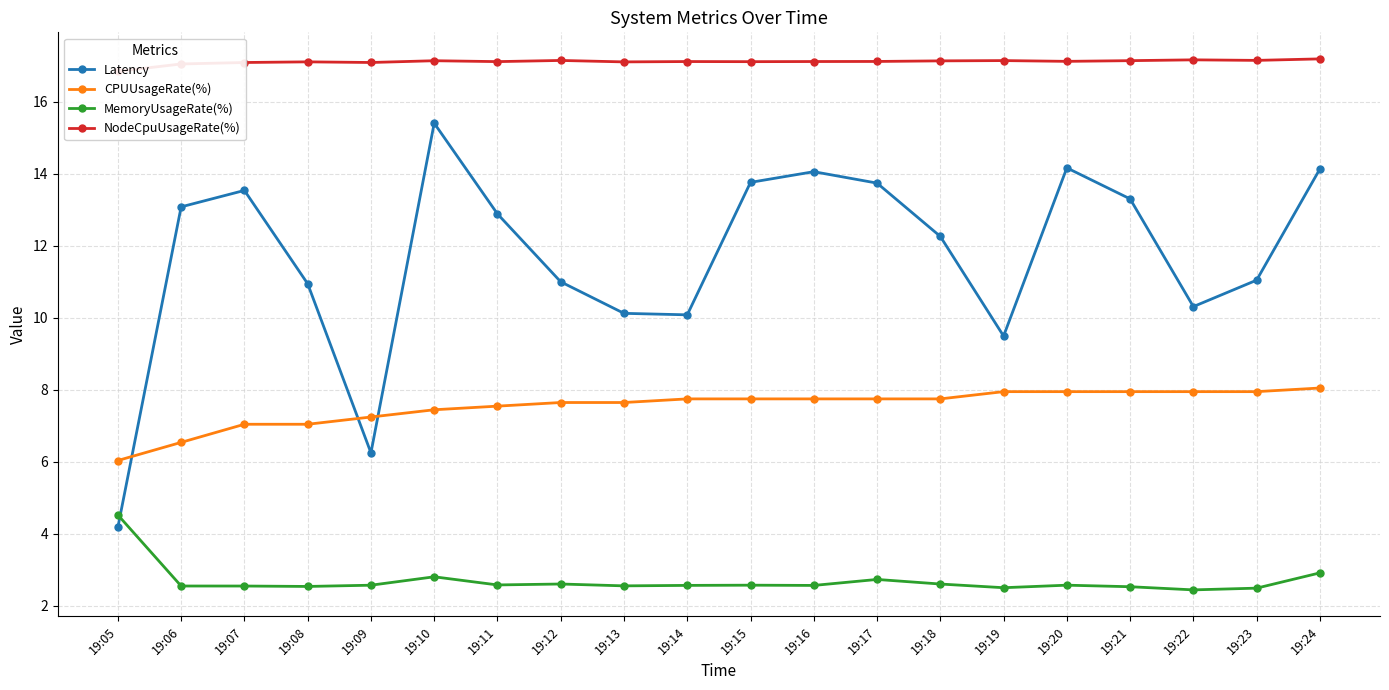

True or false: CPUUsageRate(%) has more than 2 points higher than both neighbors.

False